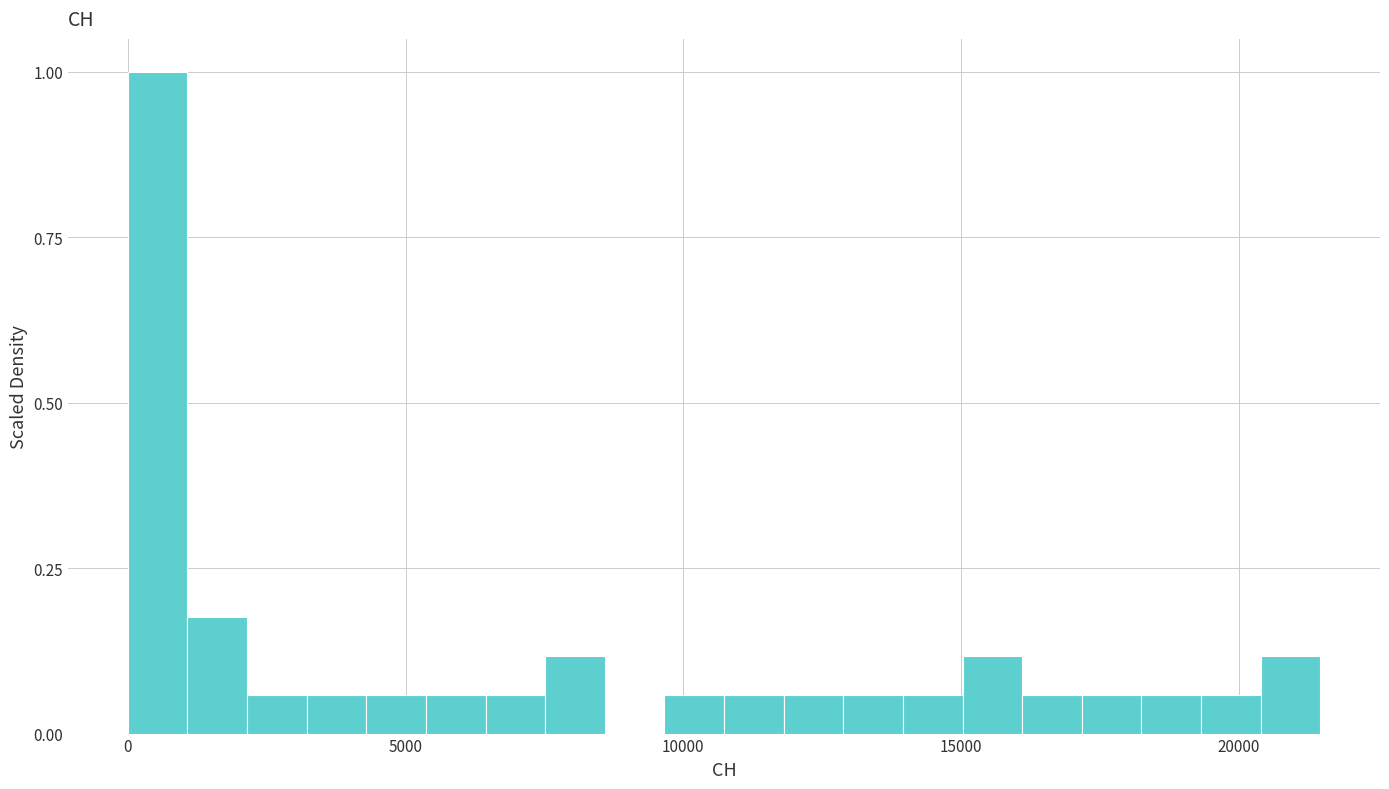

Read against the x-axis, roughly where is the centre of the tallest bar?

500